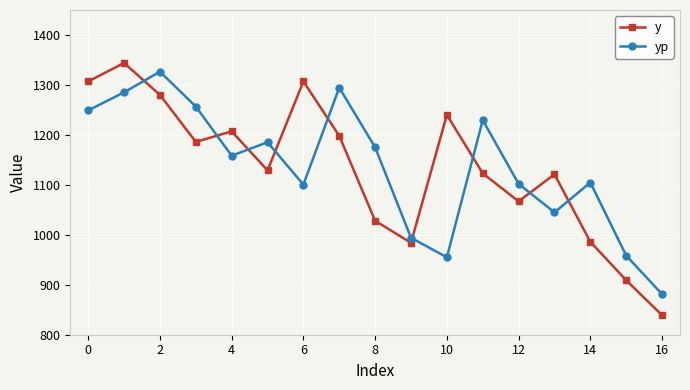

What is the minimum value for y?

839.0